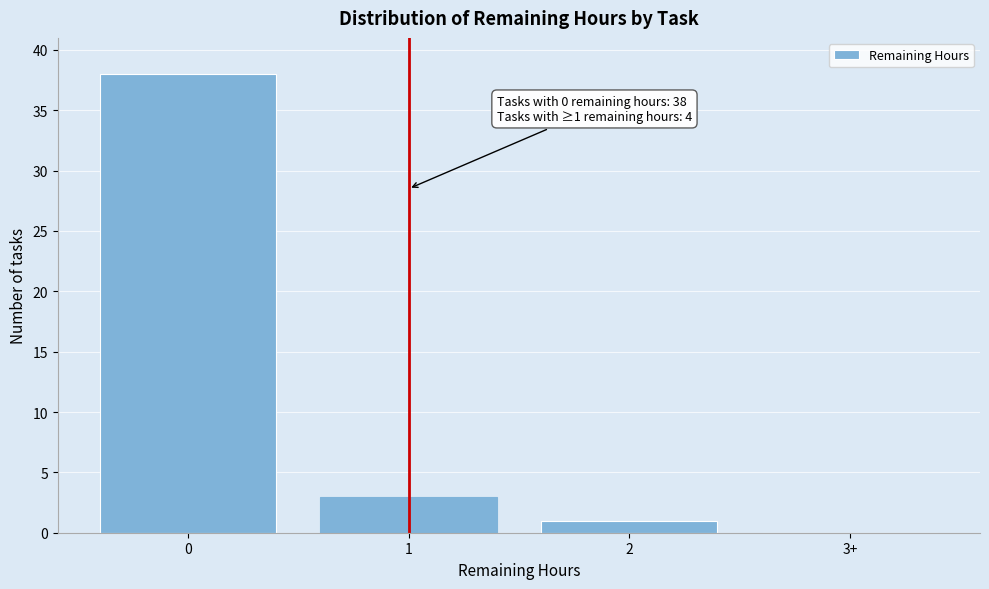

Reading left to right, extract all data points from this chart.

0=38	1=3	2=1	3+=0